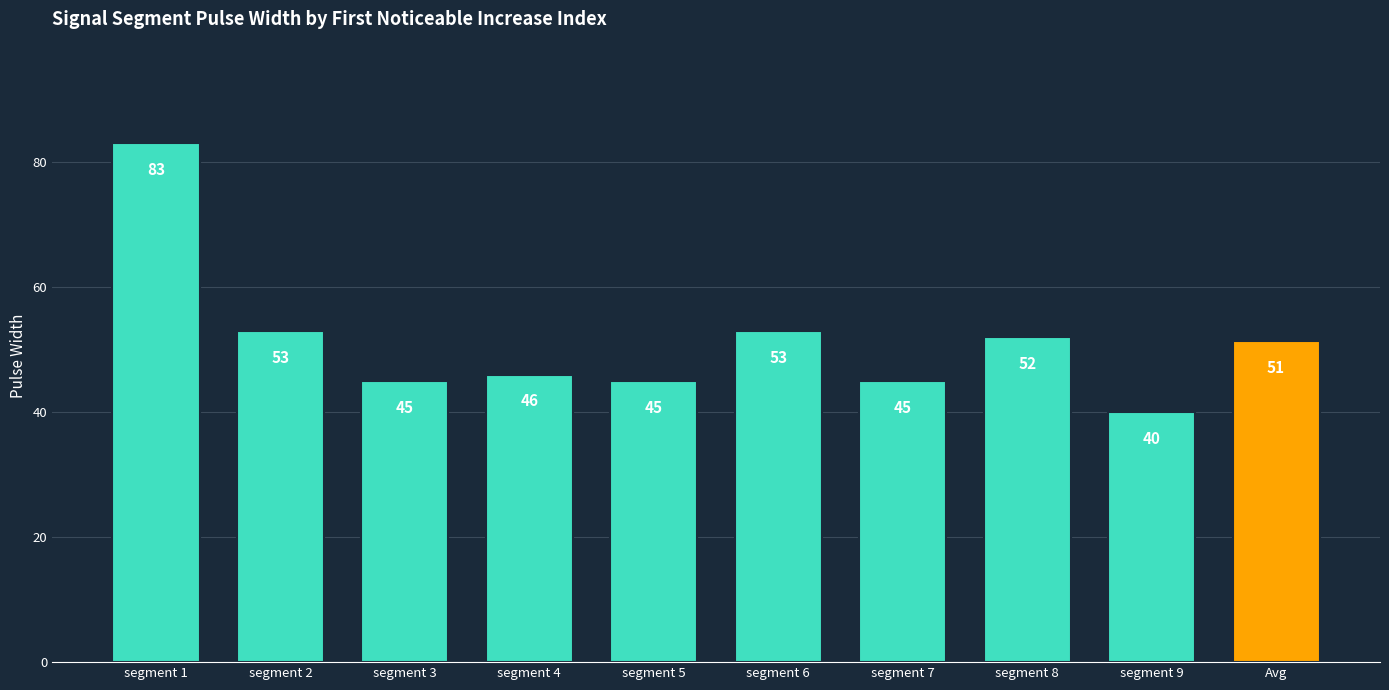

What position from the right is segment 5?

6